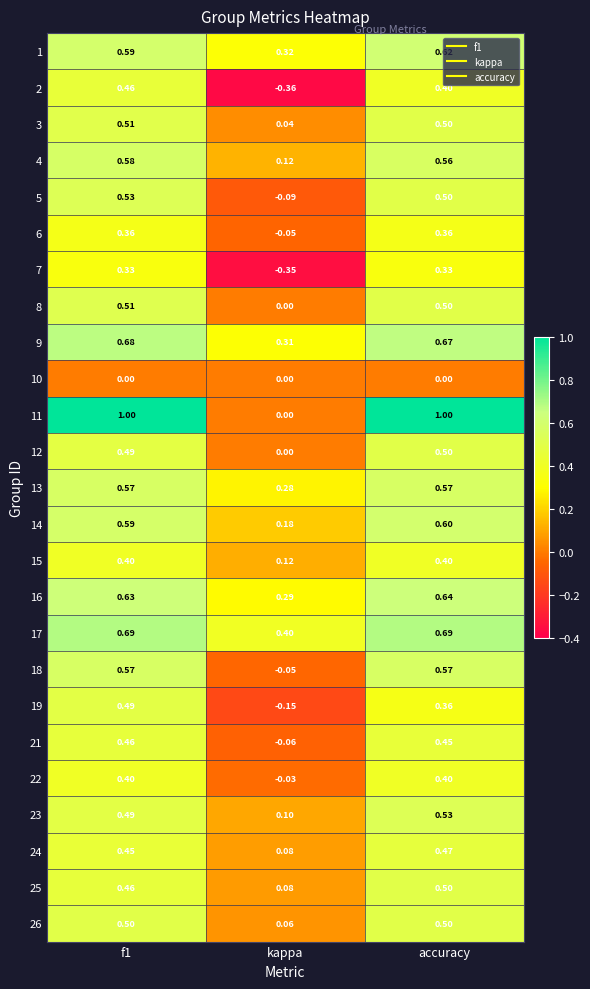

At which category is the sum across all series the highest?

f1